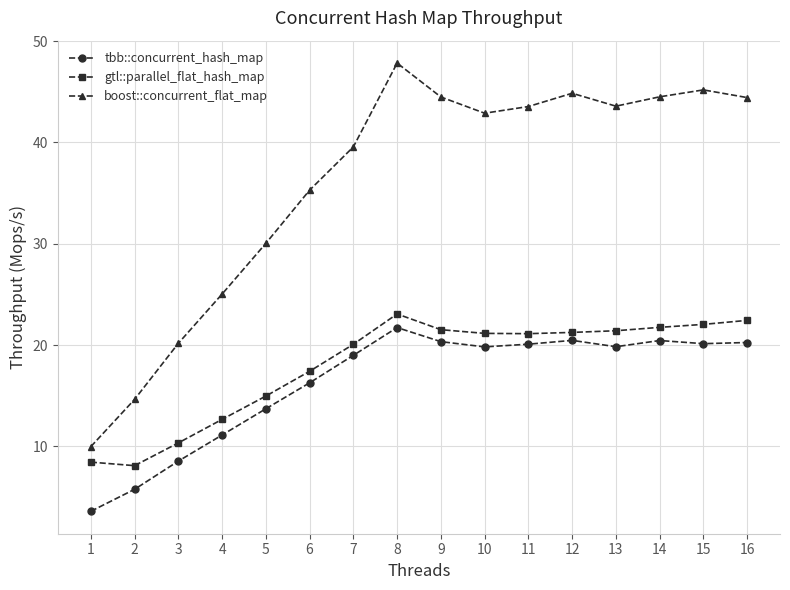

True or false: boost::concurrent_flat_map has more than 2 points higher than both neighbors.

True